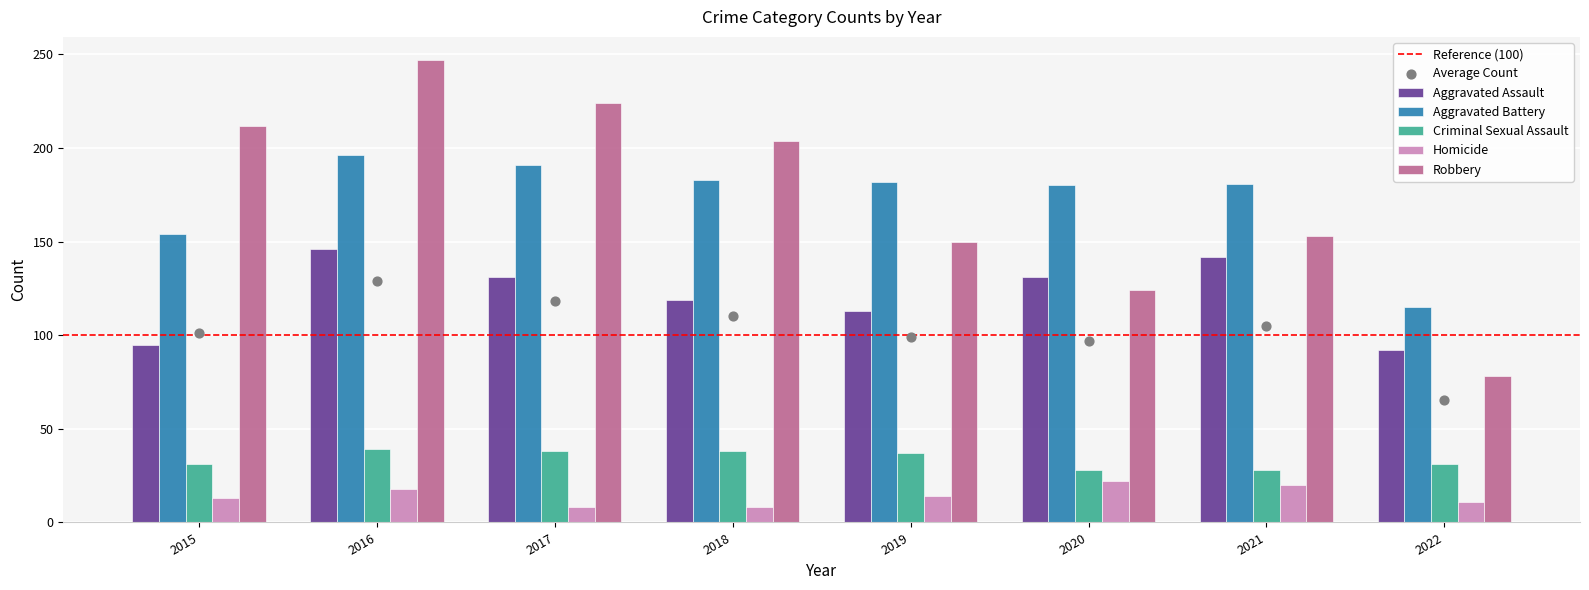

What is the total value across all series at 2021?

524